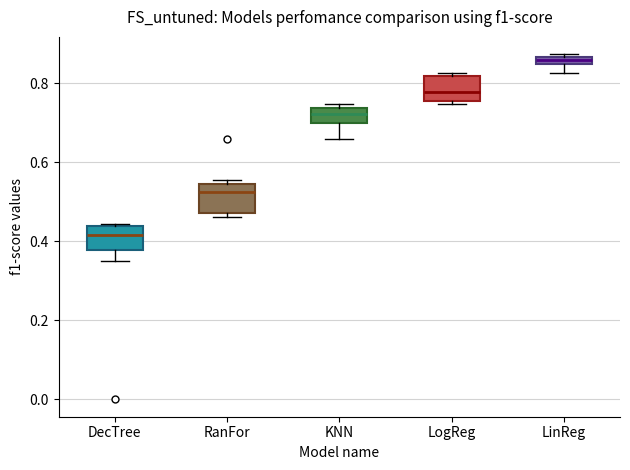

Which box's median line is the highest?

LinReg